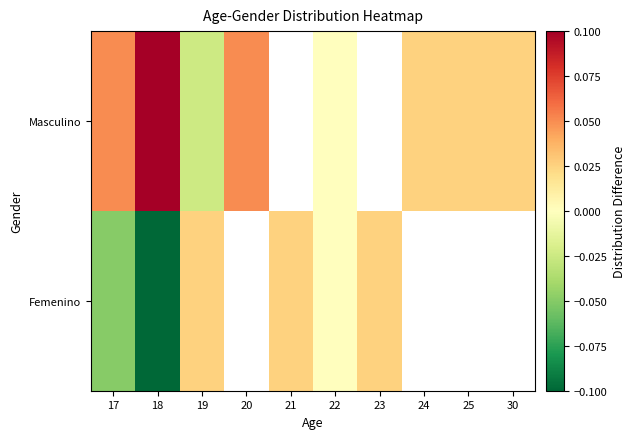

At 22, list the series in order from smallest to largest.

Femenino, Masculino